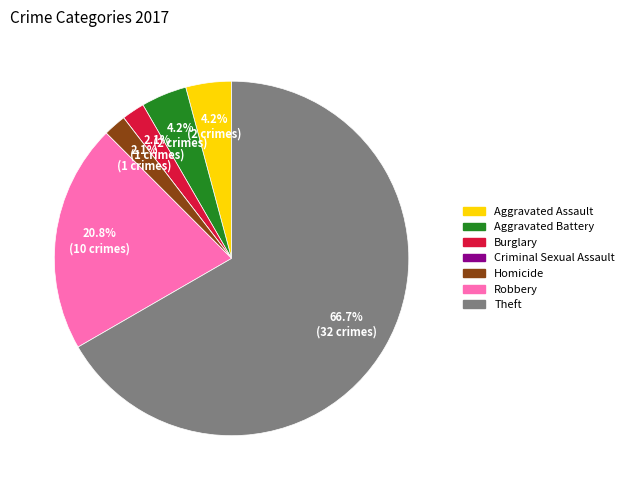

Is Theft the majority of the pie?

Yes